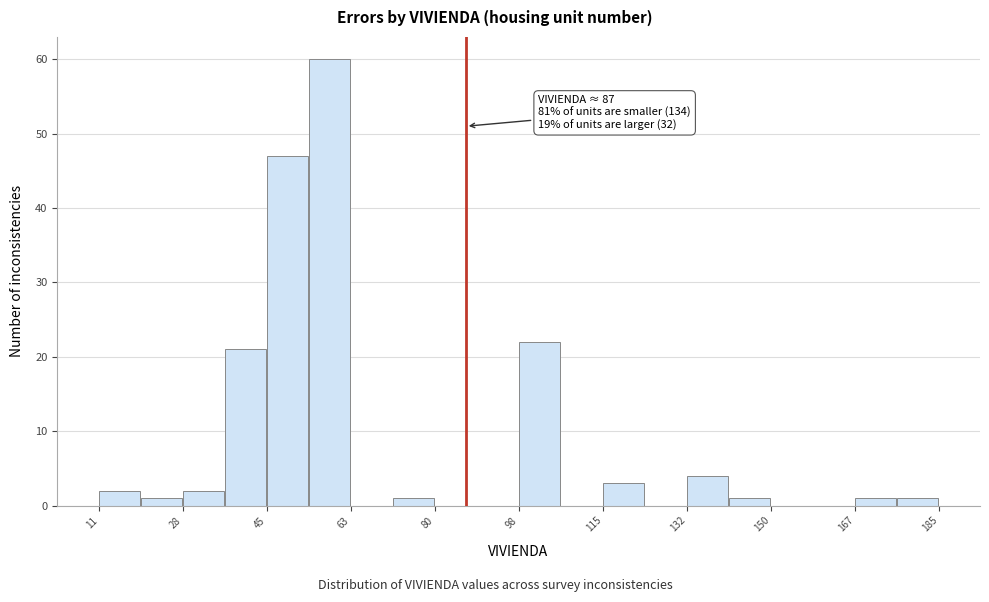

Which range on the x-axis has the tallest bar?

54 to 64